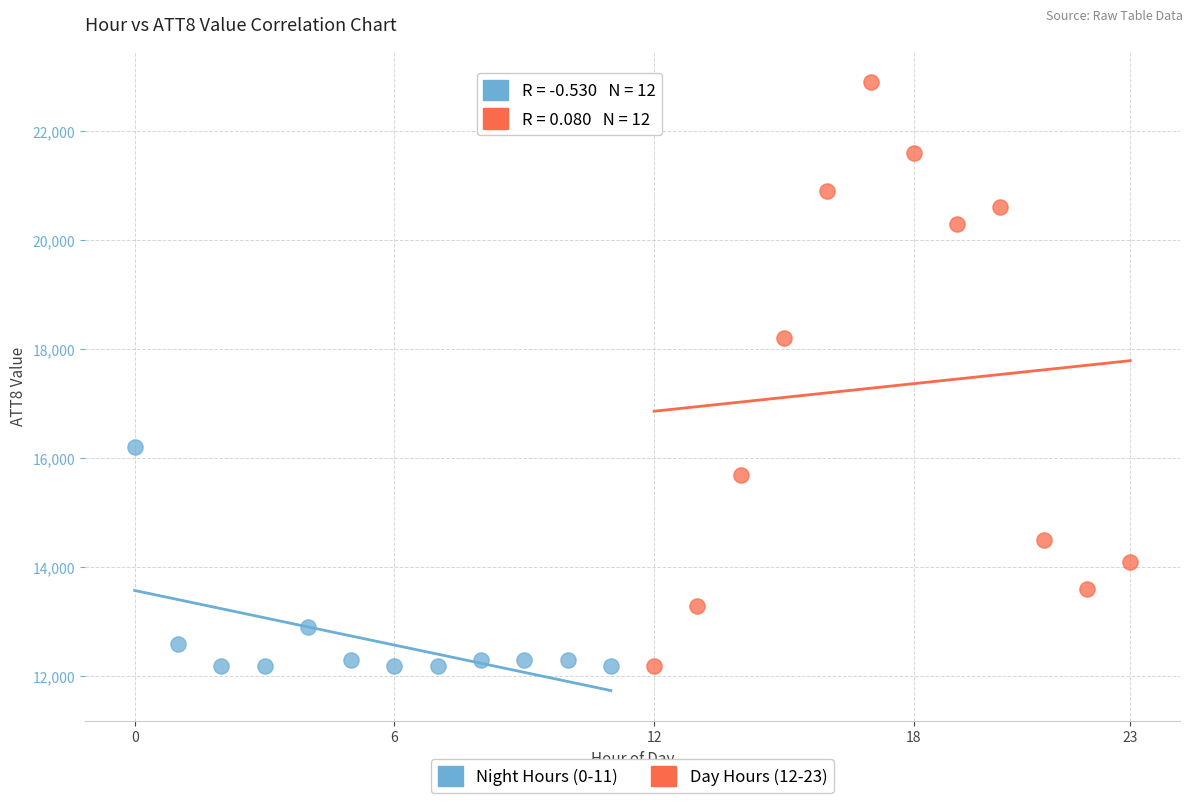

Which series has the widest spread of Y values?

Day Hours (12-23)